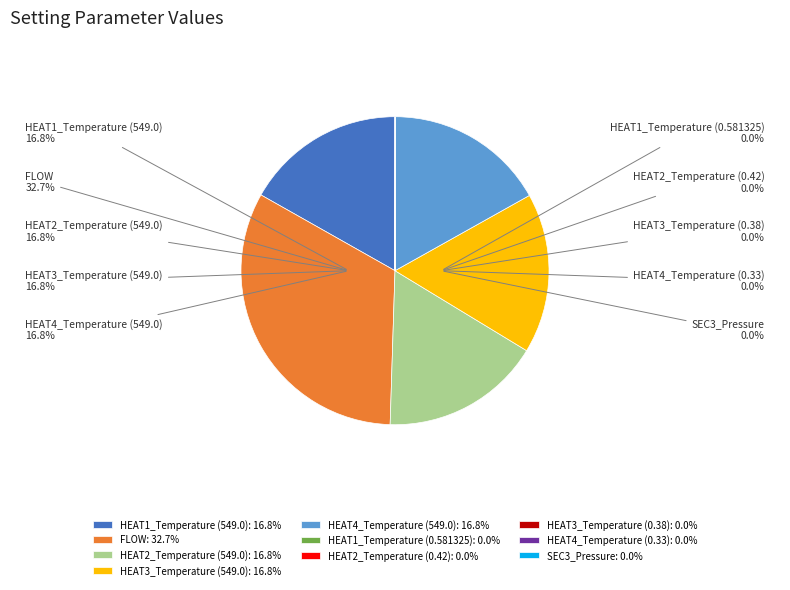

Rank the categories by value from lowest to highest.

SEC3_Pressure, HEAT4_Temperature (0.33), HEAT3_Temperature (0.38), HEAT2_Temperature (0.42), HEAT1_Temperature (0.581325), HEAT1_Temperature (549.0), HEAT2_Temperature (549.0), HEAT3_Temperature (549.0), HEAT4_Temperature (549.0), FLOW